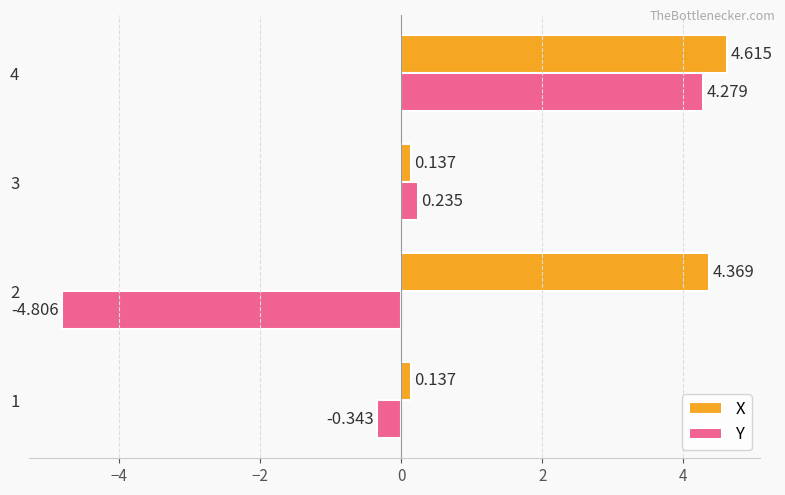

Which series has the largest total across all categories?

X